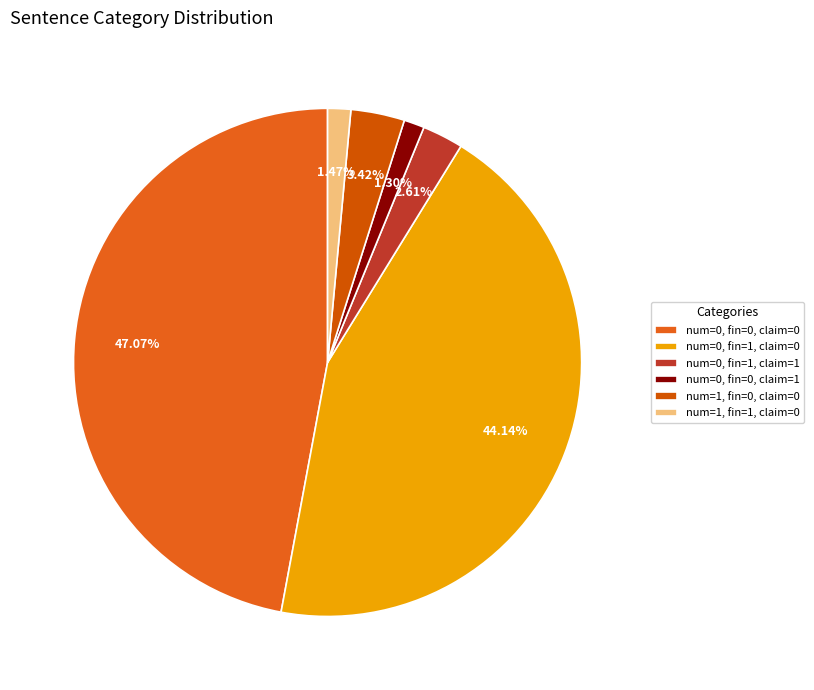

Rank the categories by value from highest to lowest.

num=0, fin=0, claim=0, num=0, fin=1, claim=0, num=1, fin=0, claim=0, num=0, fin=1, claim=1, num=1, fin=1, claim=0, num=0, fin=0, claim=1